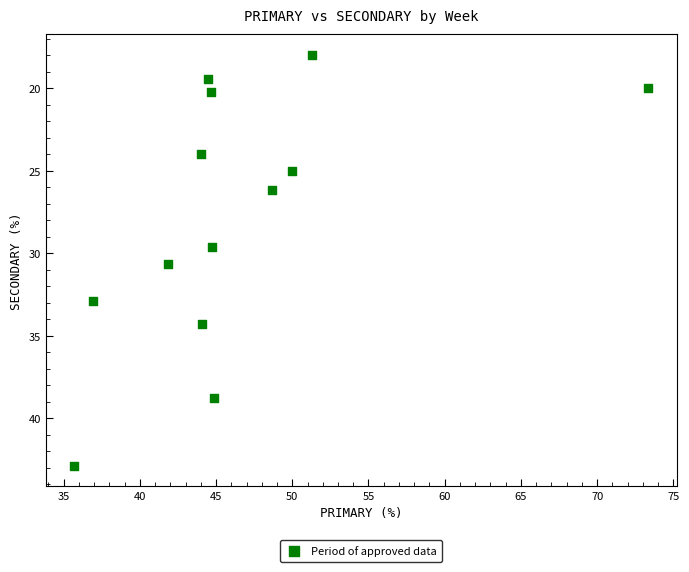

What is the range of X values (max minus min)?

37.6